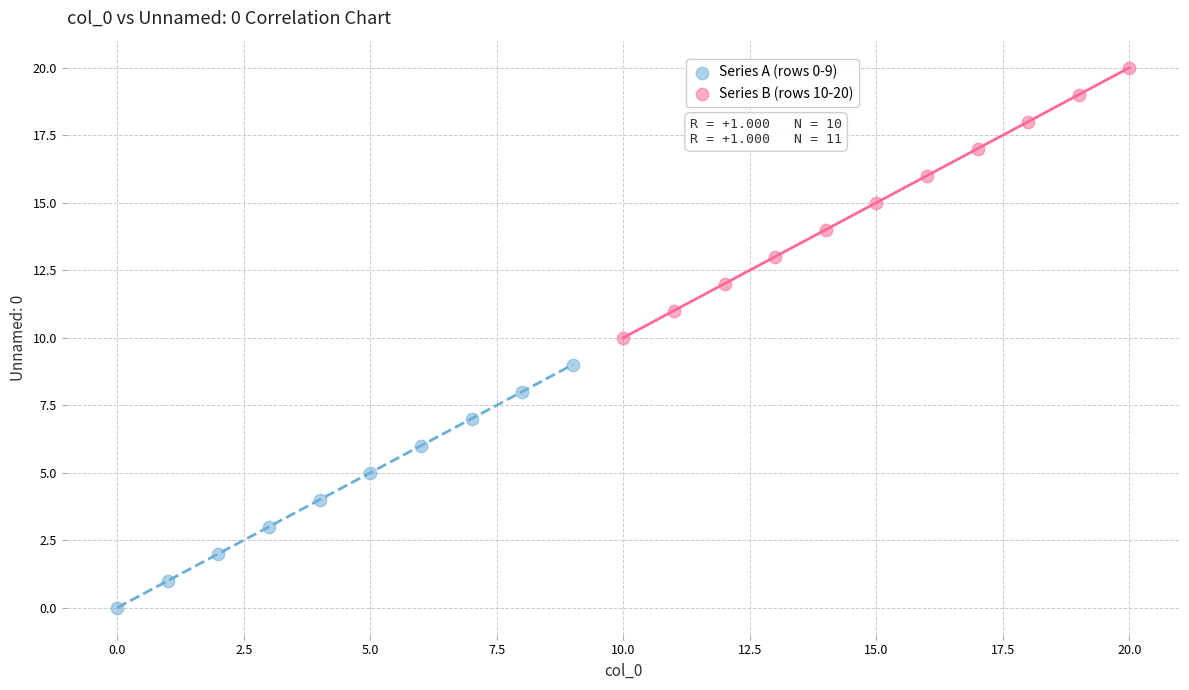

What are all the series names shown in the legend?

Series A (rows 0-9), Series B (rows 10-20)